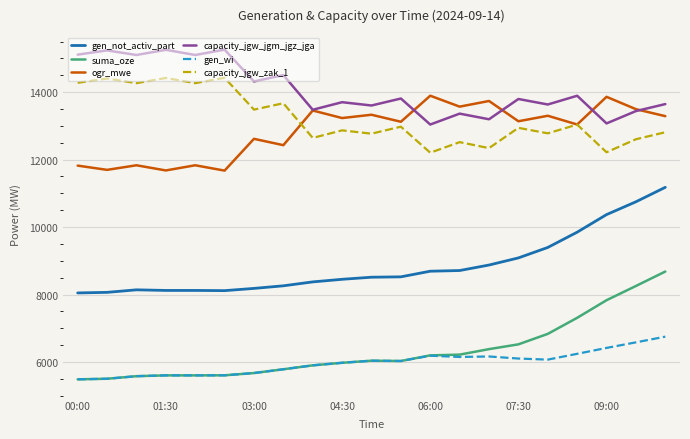

Which series has the largest total across all categories?

capacity_jgw_jgm_jgz_jga